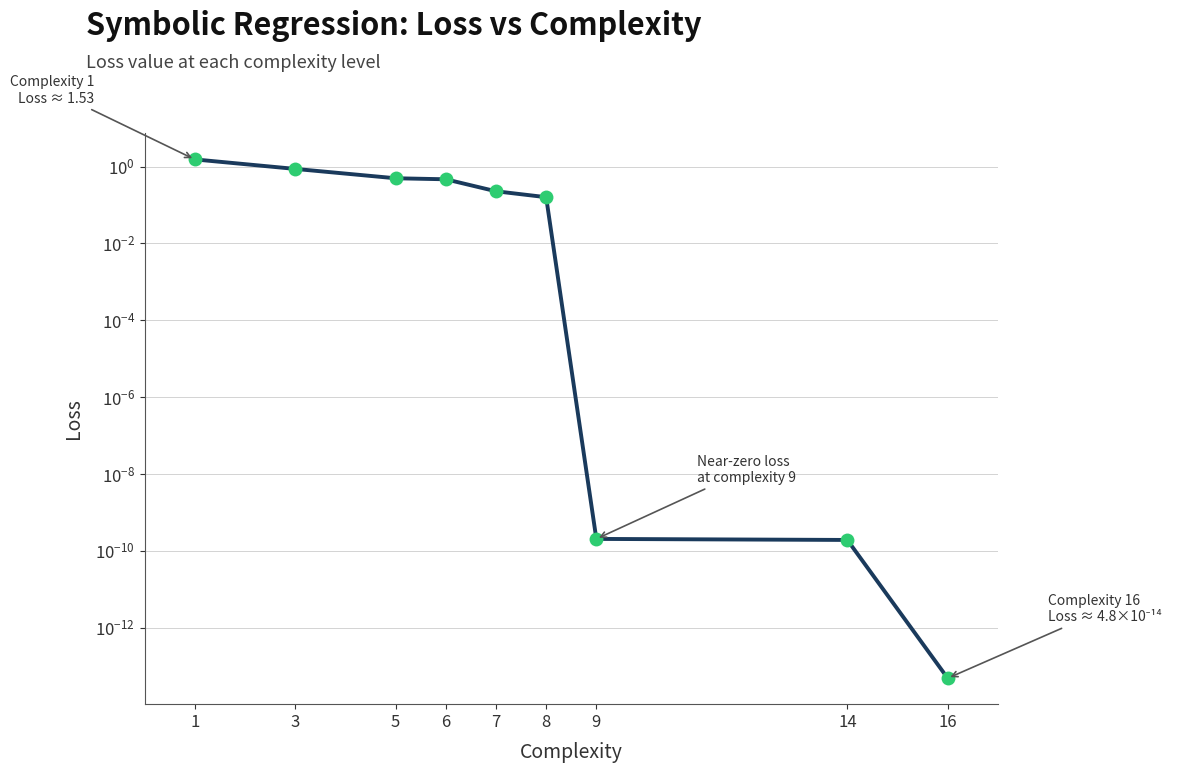

Reading right to left, list all the values displayed in this chart.

16=0.0	14=0.0	9=0.0	8=0.2	7=0.2	6=0.5	5=0.5	3=0.9	1=1.5